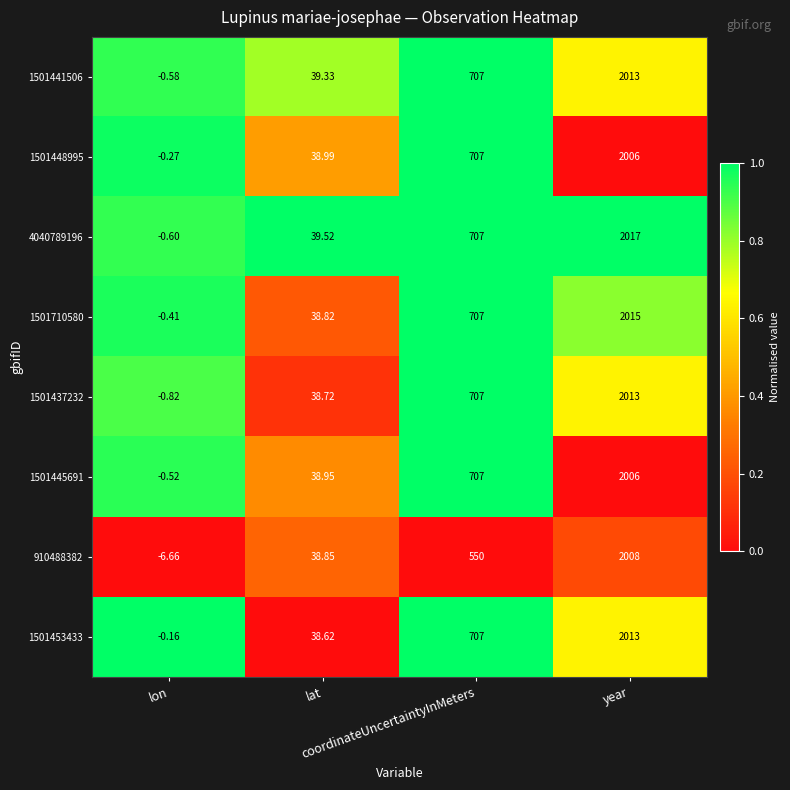

Reading left to right, what are all the values shown in this chart?

1501441506: lon=-0.6	lat=39.3	coordinateUncertaintyInMeters=707.0	year=2013.0
1501448995: lon=-0.3	lat=39.0	coordinateUncertaintyInMeters=707.0	year=2006.0
4040789196: lon=-0.6	lat=39.5	coordinateUncertaintyInMeters=707.0	year=2017.0
1501710580: lon=-0.4	lat=38.8	coordinateUncertaintyInMeters=707.0	year=2015.0
1501437232: lon=-0.8	lat=38.7	coordinateUncertaintyInMeters=707.0	year=2013.0
1501445691: lon=-0.5	lat=39.0	coordinateUncertaintyInMeters=707.0	year=2006.0
910488382: lon=-6.7	lat=38.9	coordinateUncertaintyInMeters=550.0	year=2008.0
1501453433: lon=-0.2	lat=38.6	coordinateUncertaintyInMeters=707.0	year=2013.0